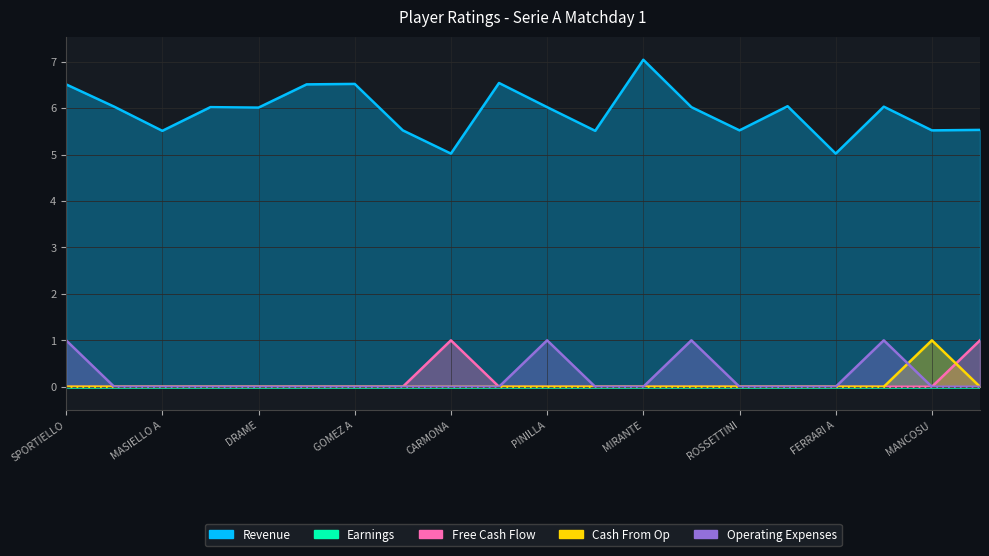

Is it true that Operating Expenses equals -0.7 at DE ROON?

False